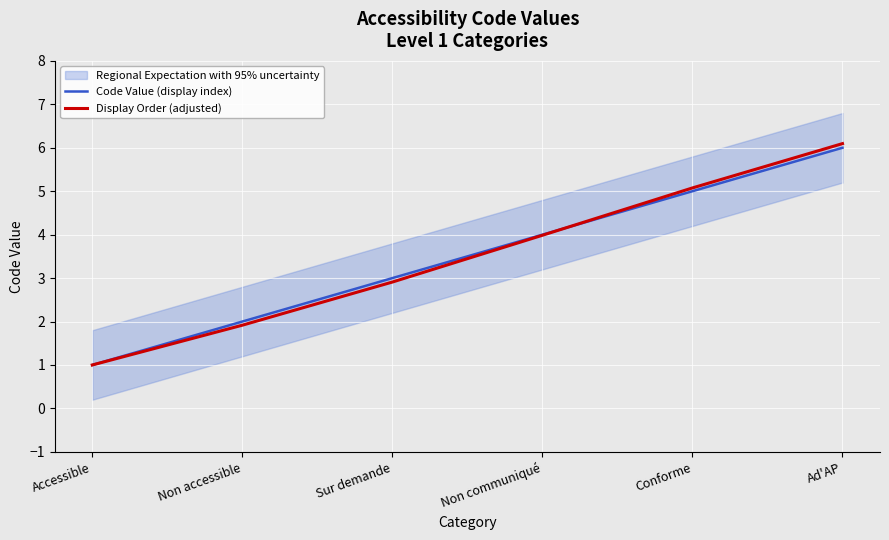

Which label corresponds to the largest value in the chart?

Ad'AP